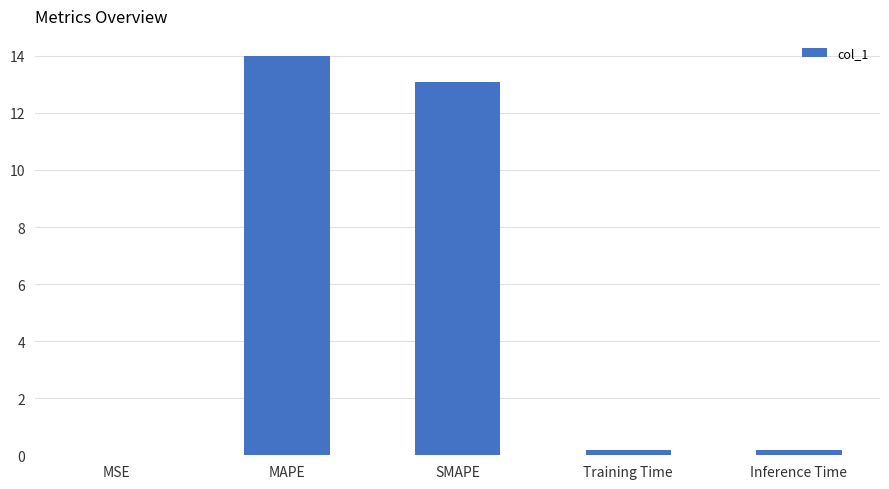

Which label corresponds to the largest value in the chart?

MAPE